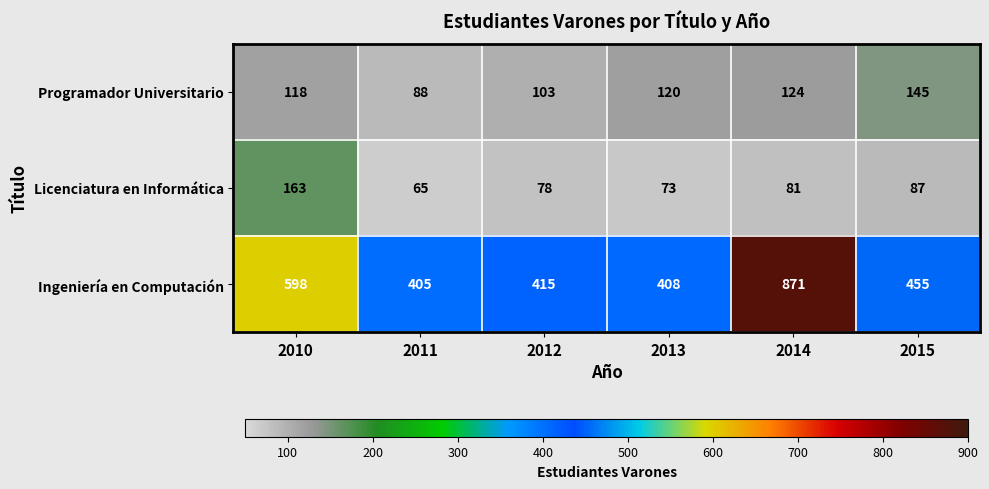

The value of Ingeniería en Computación at 2012 is 415. True or false?

True